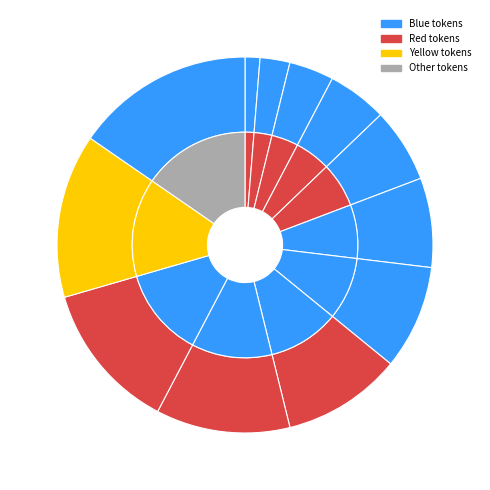

To the nearest percent, what is the average slice percentage?

8%